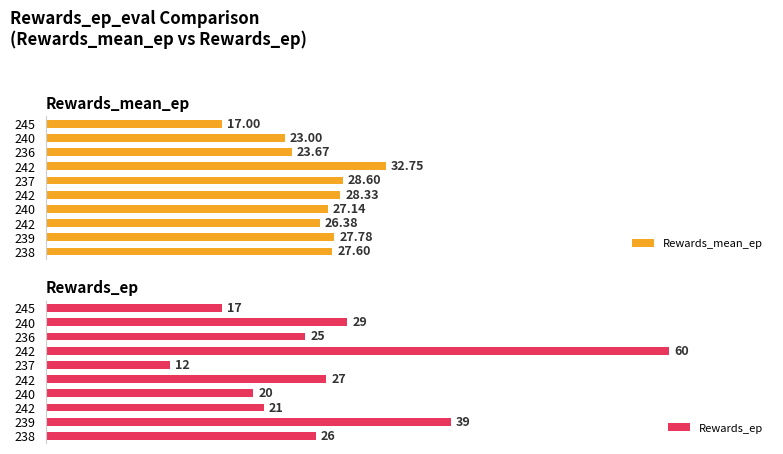

What is the value of the Rewards_ep bar at the 9th from the left?

39.0